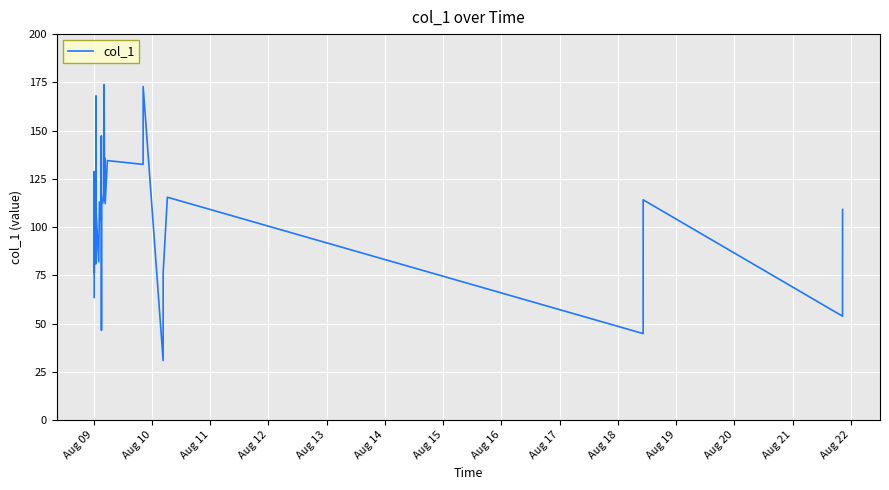

What is the greatest value displayed?

173.8